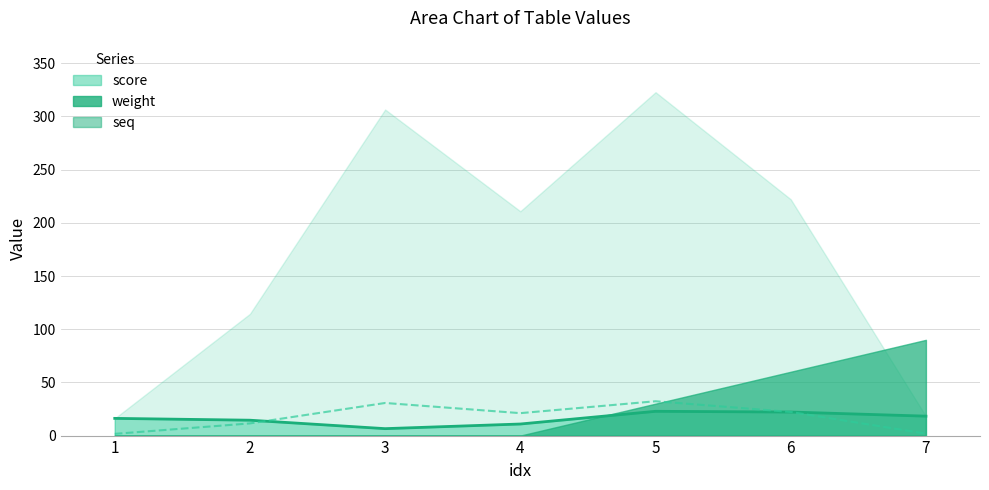

How many categories are shown in the chart?

7